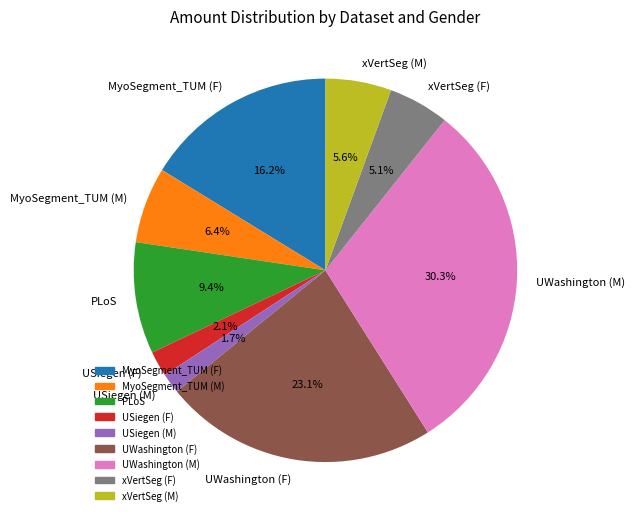

Which has a higher value, MyoSegment_TUM (M) or UWashington (M)?

UWashington (M)